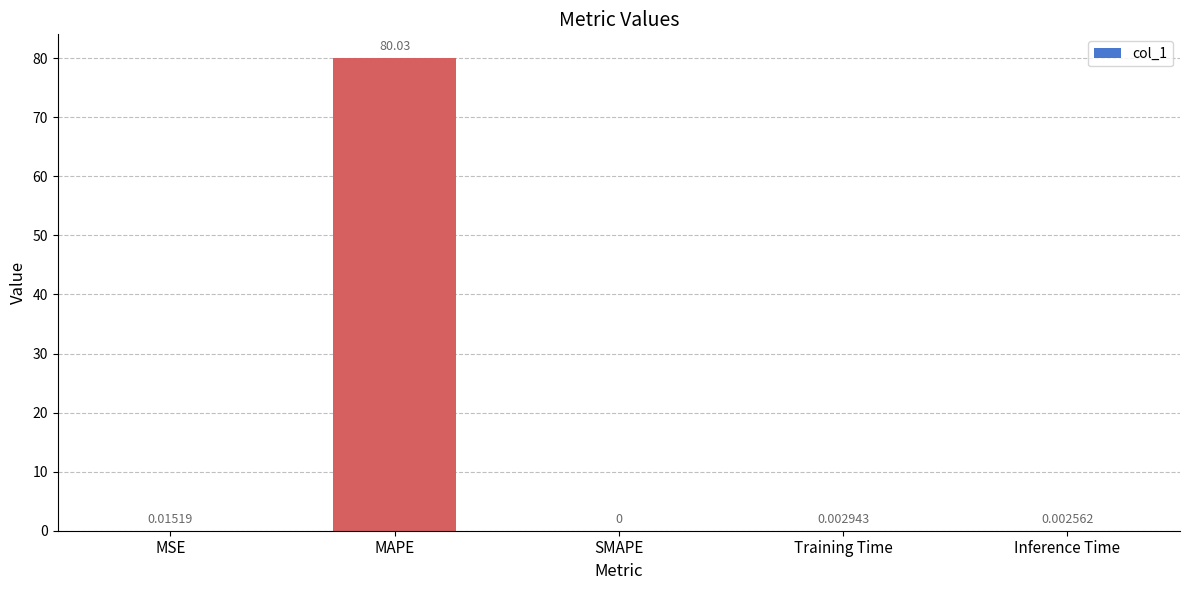

What is the sum of the values at MAPE and Inference Time?

80.0